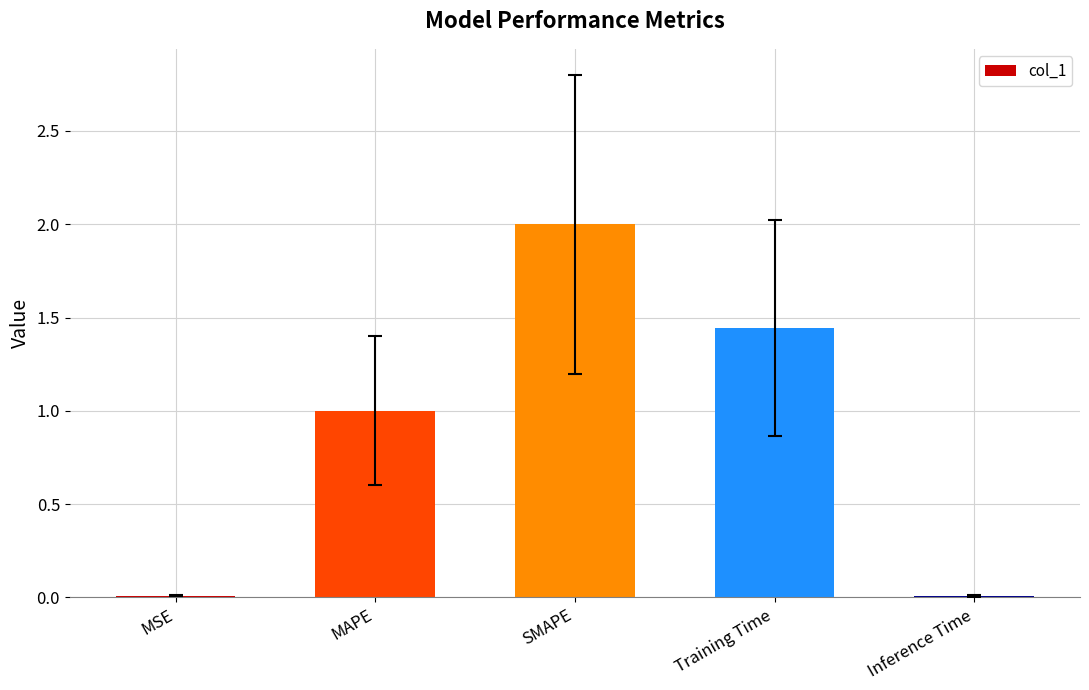

What is the change in value from MAPE to SMAPE?

+1.0